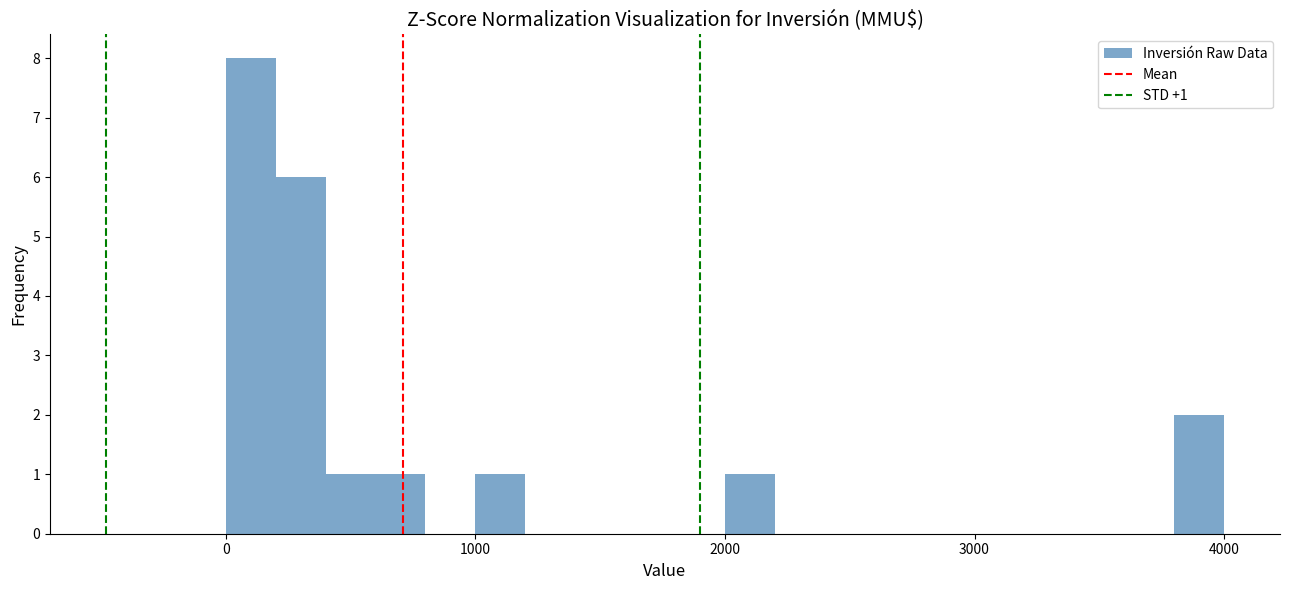

Around what value on the x-axis is the tallest bar? Give the approximate position of its centre, as read against the axis.

100